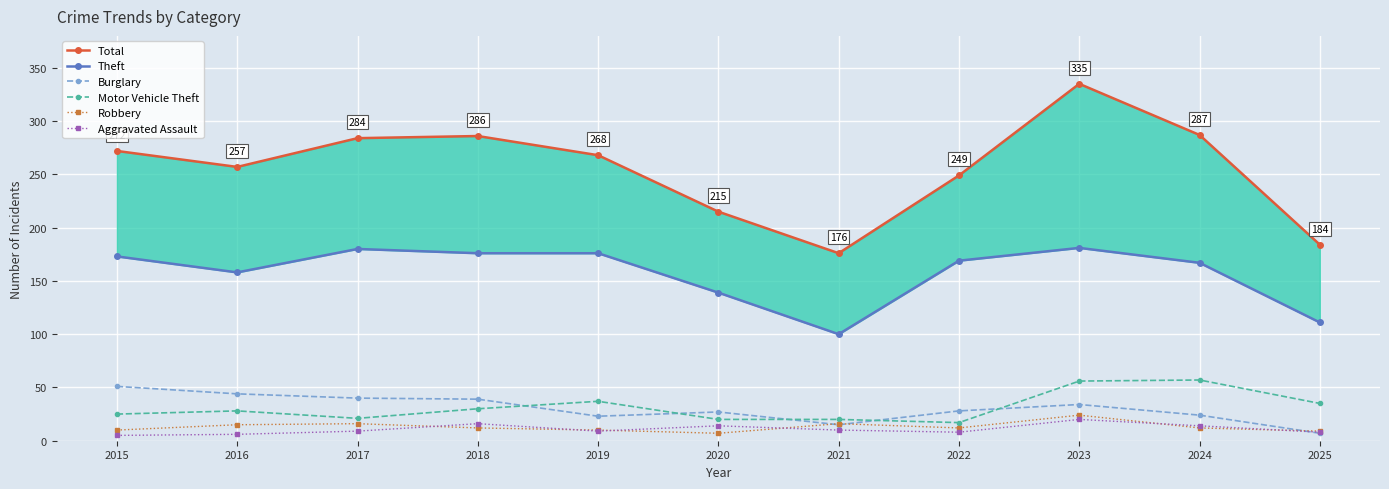

What is the sum of the Robbery values at 2023 and 2019?

34